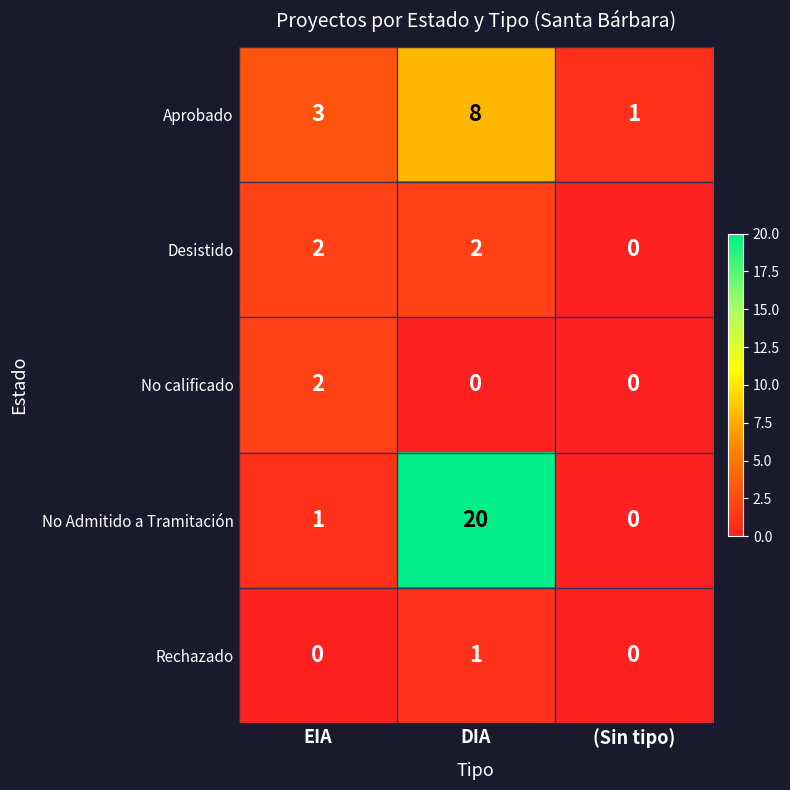

Between DIA and (Sin tipo), which series saw the biggest shift?

No Admitido a Tramitación